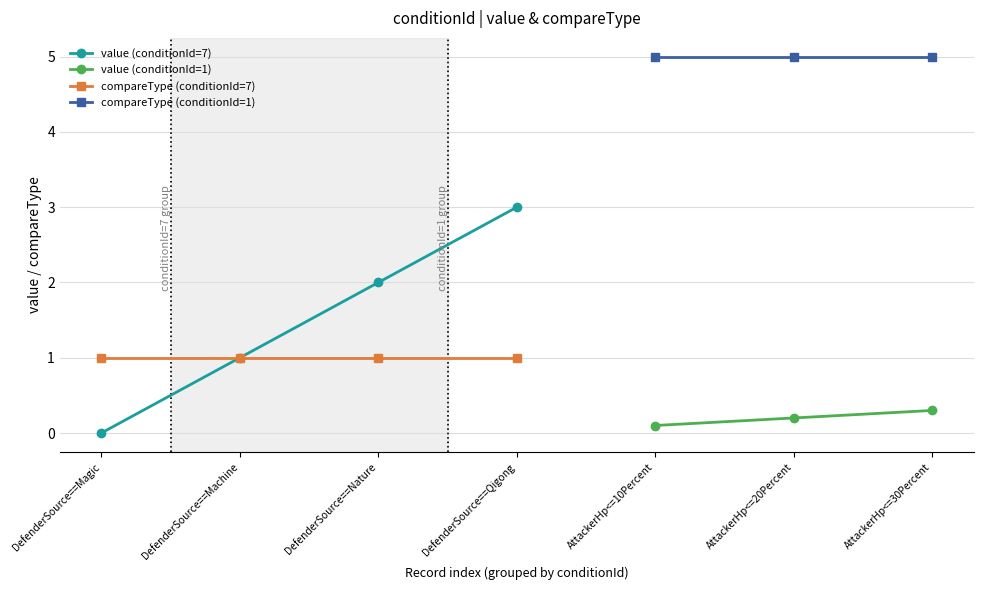

How many times do value and compareType cross each other?

1